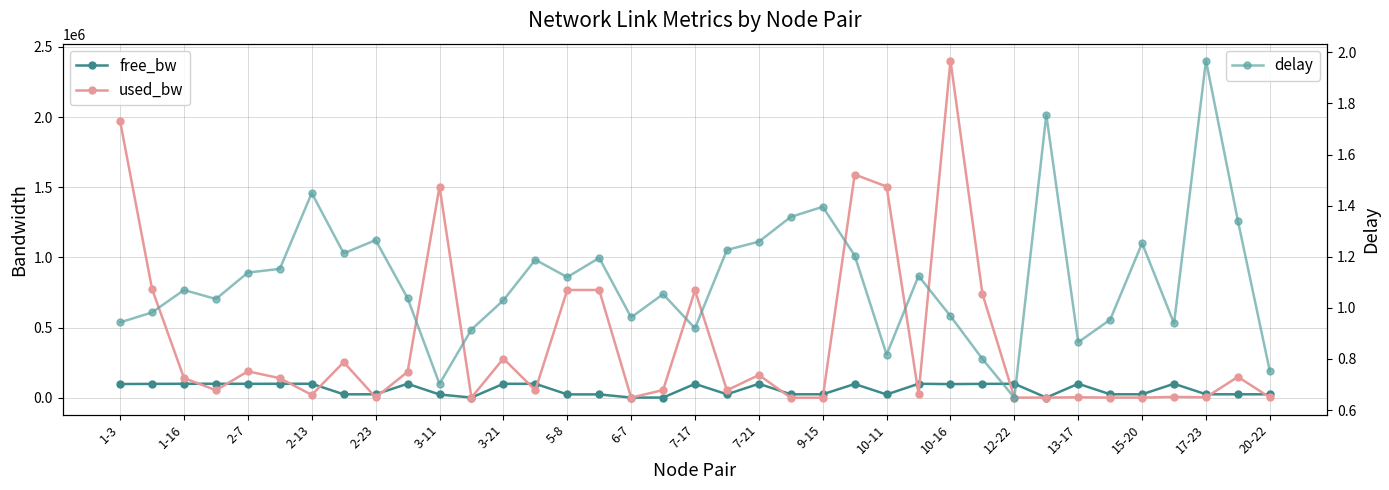

Reading right to left, transcribe all the data shown in this chart.

free_bw: 24997.4	24850.7	24996.2	99993.8	24998.6	24998.6	99996.2	1548.6	99998.6	99259.3	97597.0	99972.4	23495.1	98409.0	24999.9	24999.9	99837.6	24946.1	99234.2	1495.0	1548.6	24231.9	24231.9	99946.2	99720.8	1548.6	23495.1	99815.0	24997.4	24745.8	99979.5	99860.3	99811.4	99946.1	99859.1	99224.7	98029.8
used_bw: 2576.8	149244.2	3769.1	6154.2	1384.4	1384.4	3769.1	1384.5	1384.5	740683.2	2402913.0	27616.3	1504947.5	1590876.8	144.1	144.1	162352.7	53254.7	765724.0	55040.5	1384.4	768147.3	768108.8	53848.2	279203.8	1384.5	1504947.5	185007.5	2576.9	254189.7	20463.2	139704.9	188603.4	53850.8	140301.1	774705.9	1970065.5
delay: 0.8	1.3	2.0	0.9	1.3	1.0	0.9	1.8	0.6	0.8	1.0	1.1	0.8	1.2	1.4	1.4	1.3	1.2	0.9	1.1	1.0	1.2	1.1	1.2	1.0	0.9	0.7	1.0	1.3	1.2	1.4	1.2	1.1	1.0	1.1	1.0	0.9